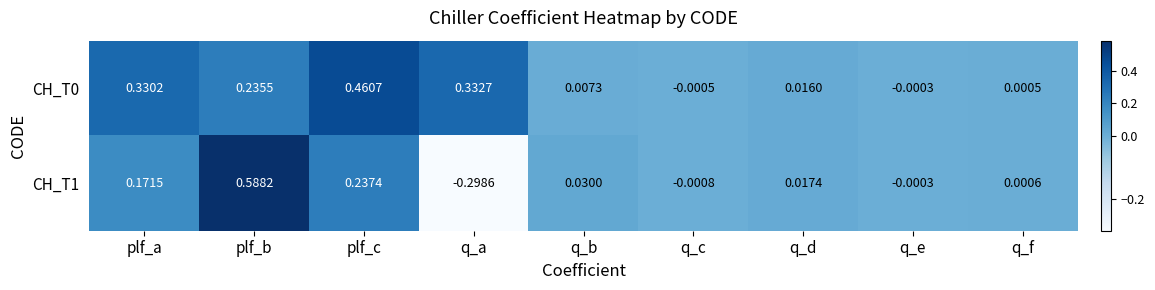

At which category is the sum across all series the highest?

plf_b